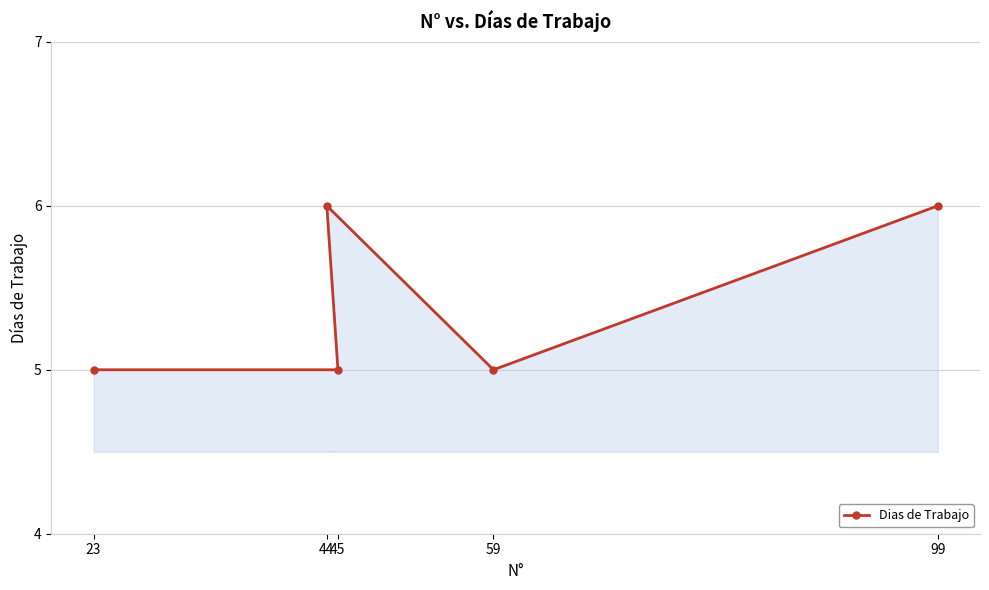

Rank the categories by value from lowest to highest.

23, 45, 59, 44, 99